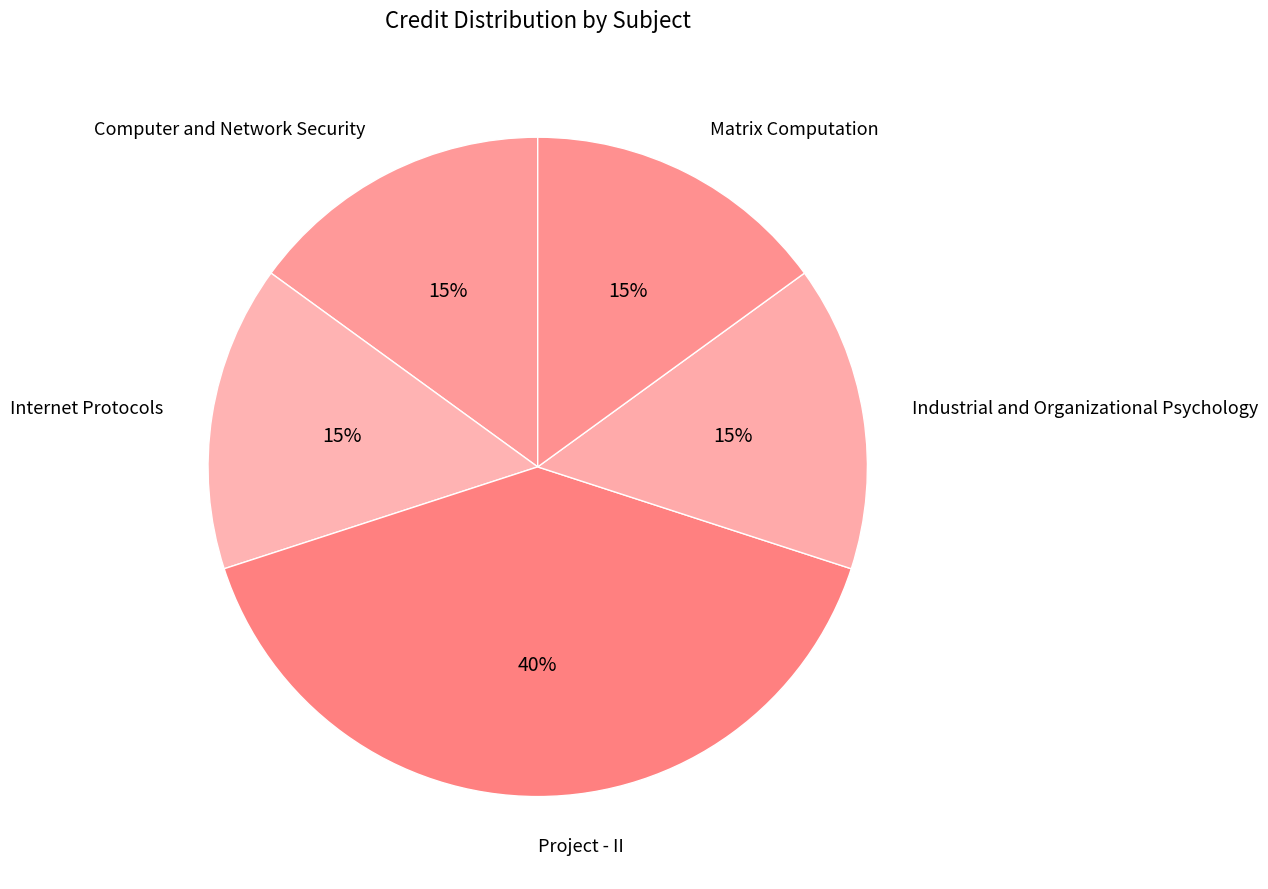

To the nearest percent, what portion does Project - II represent?

40%